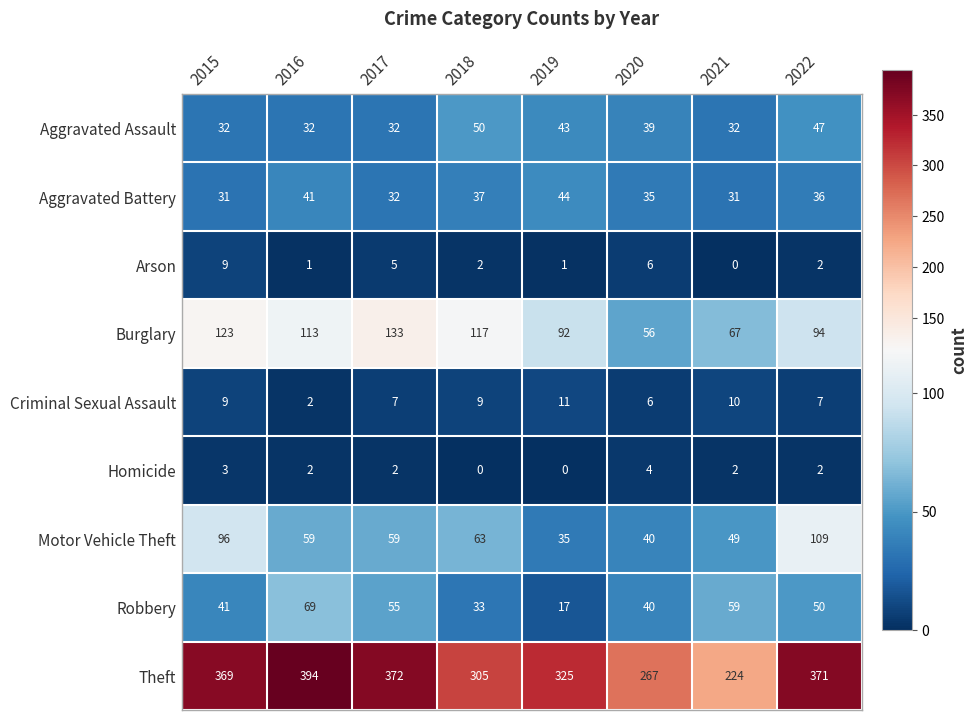

Which series has the largest total across all categories?

Theft